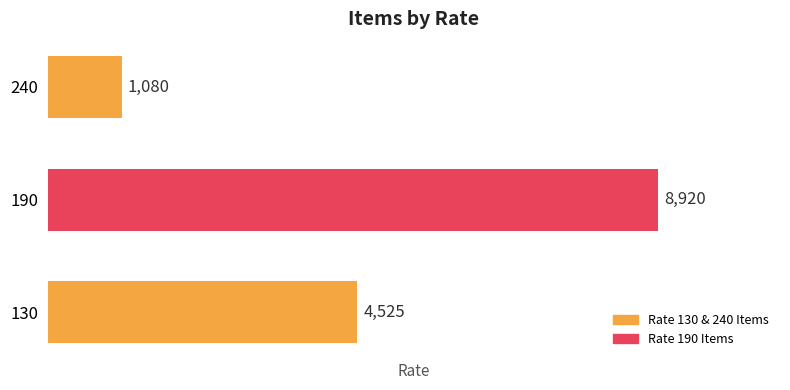

List the labels in order of value, largest first.

190, 130, 240